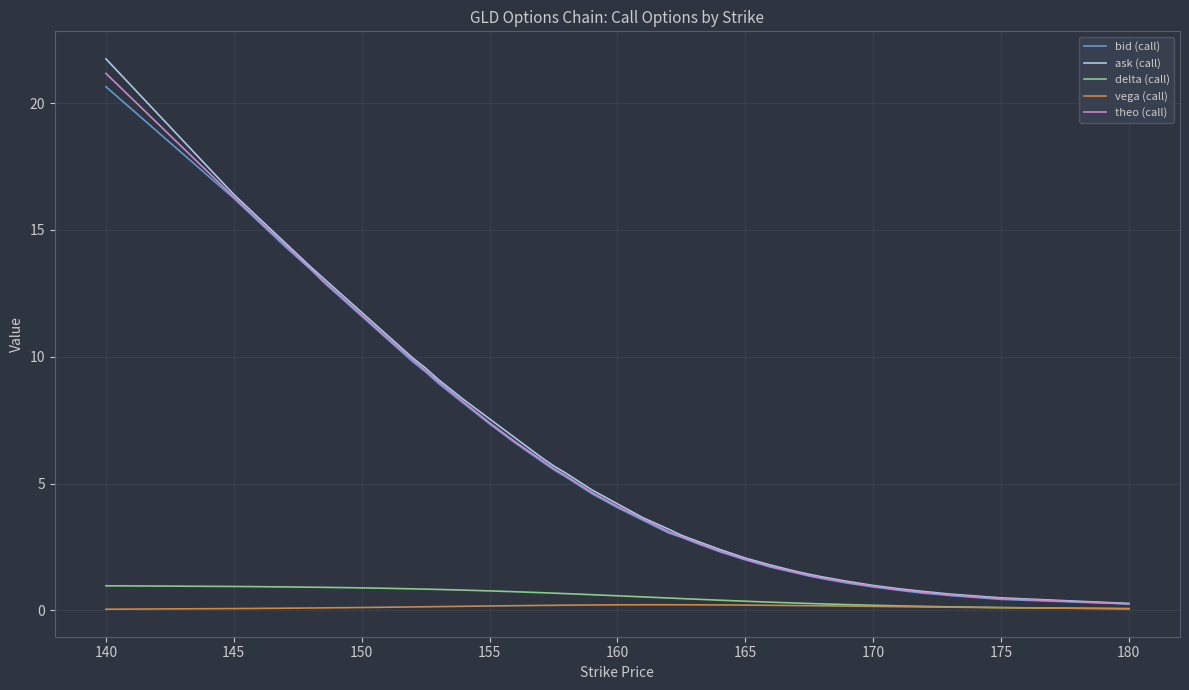

What is the maximum value shown in the chart?

21.8